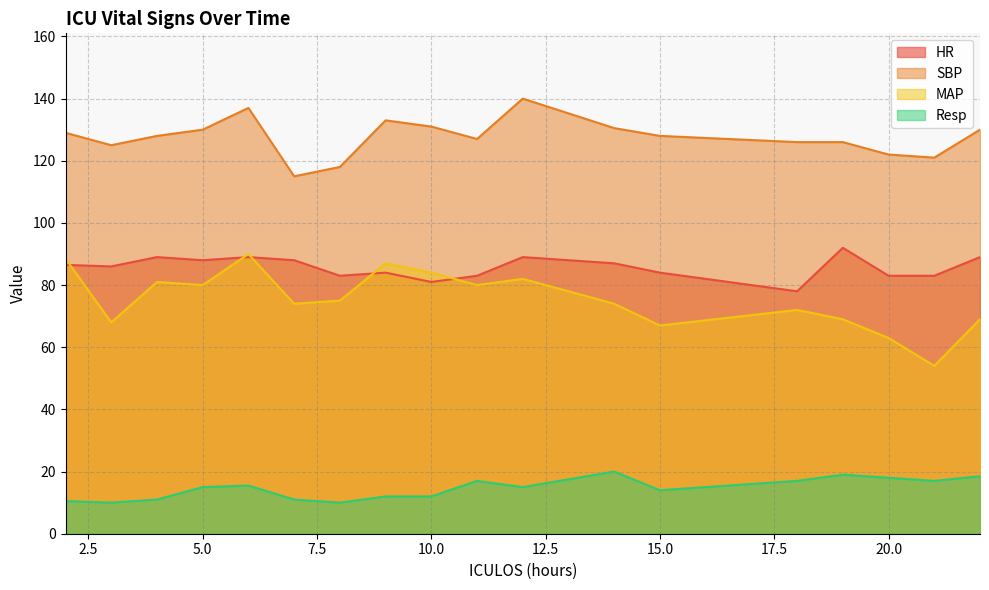

At which category is the sum across all series the highest?

6